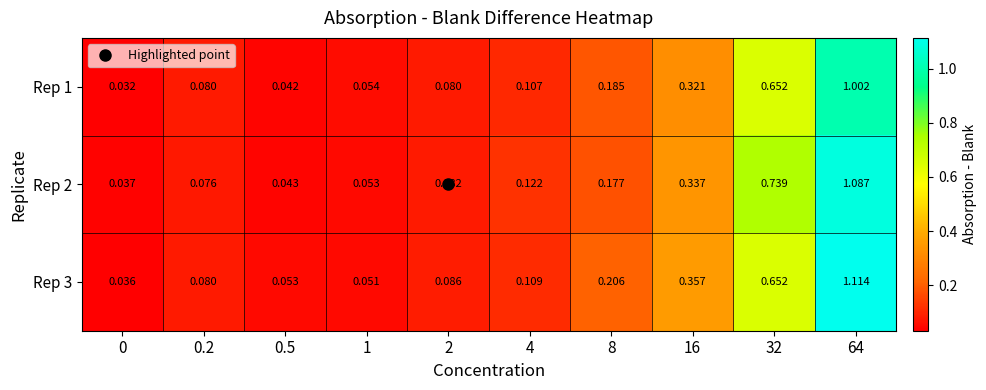

Is the value of Rep 1 at 64 greater than the value of Rep 3 at 8?

Yes